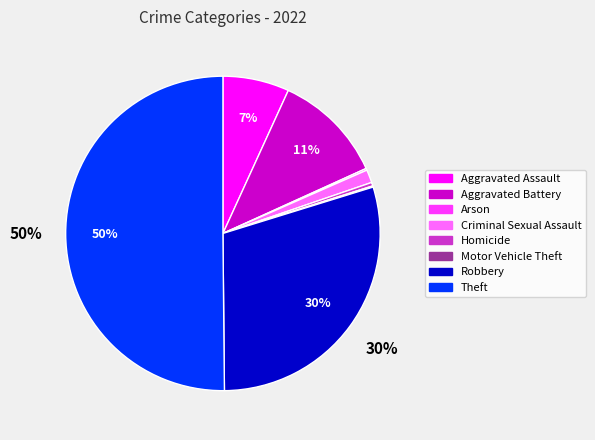

Is Criminal Sexual Assault the majority of the pie?

No